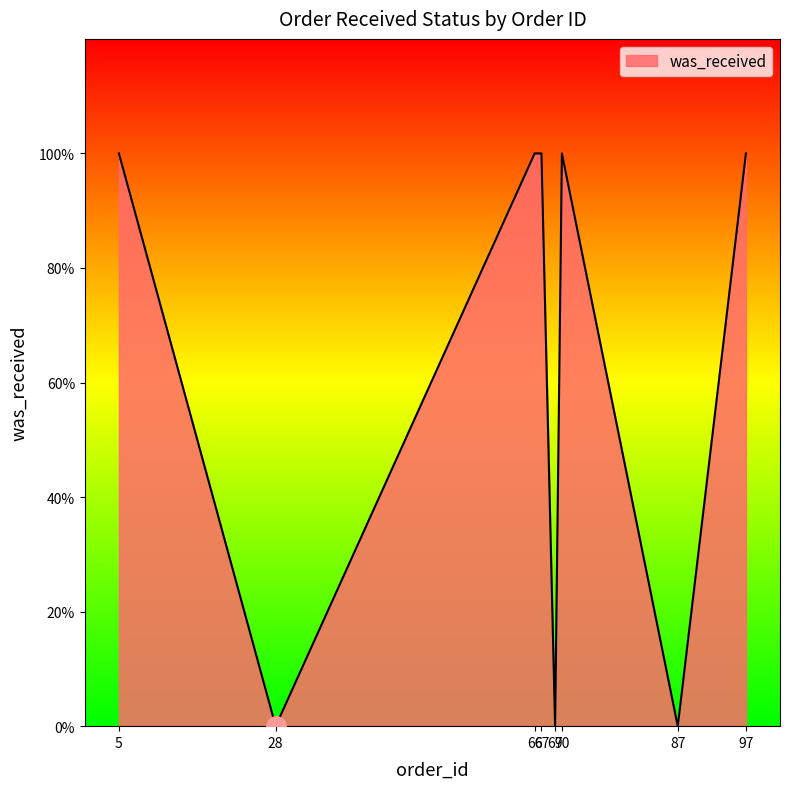

Does the chart display data point markers on the line(s)?

No